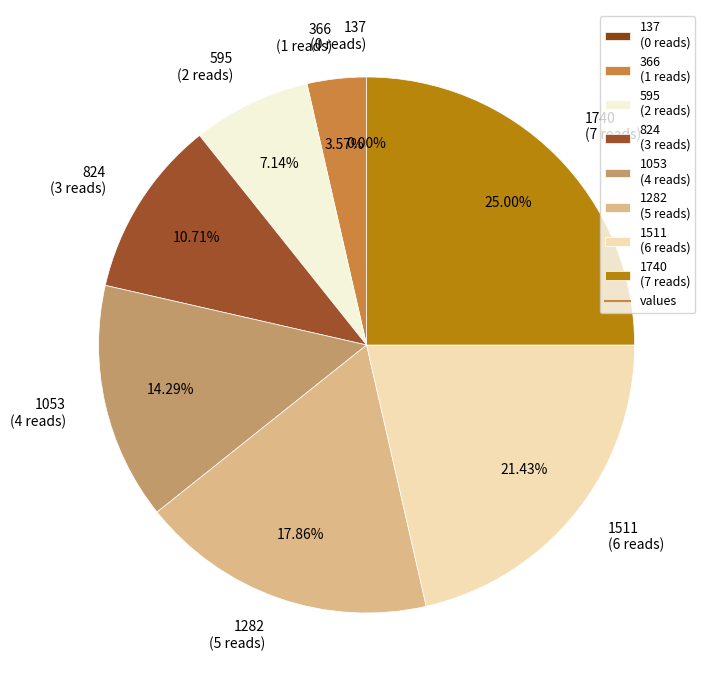

How many slices are in this pie chart?

8